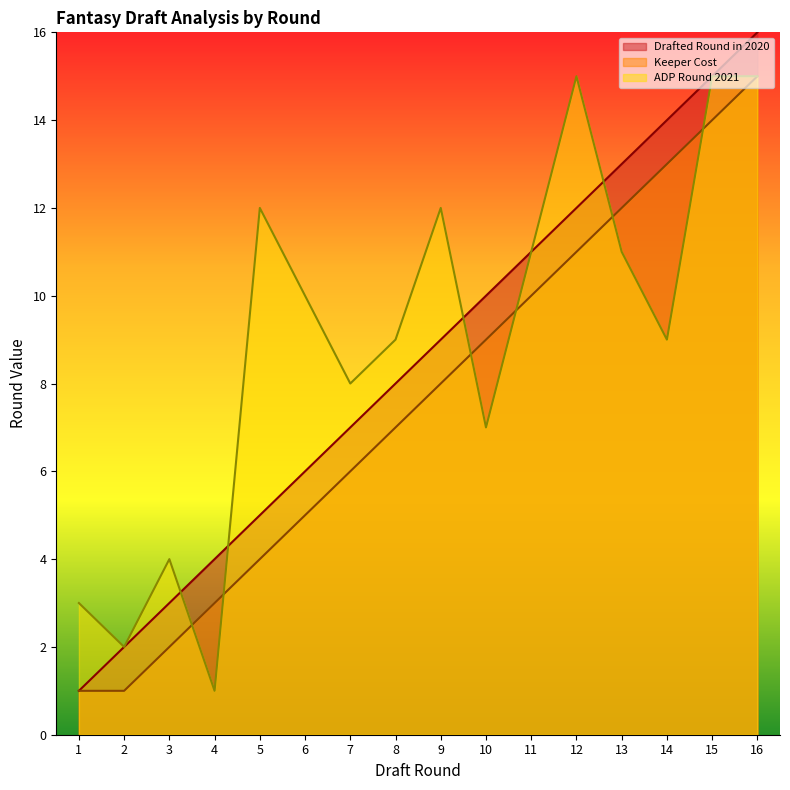

Count the number of data series in this chart.

3